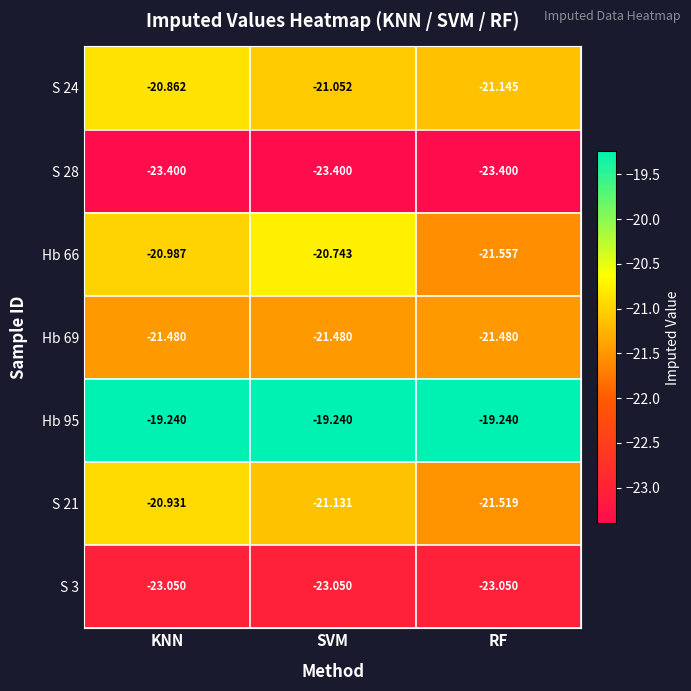

At which label does S 24 first exceed -21?

KNN